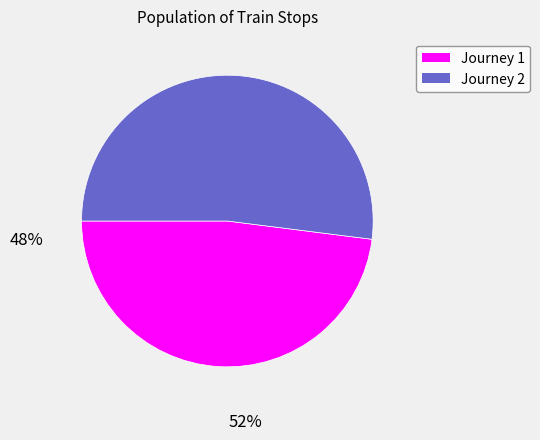

Count the number of slices in the pie.

2